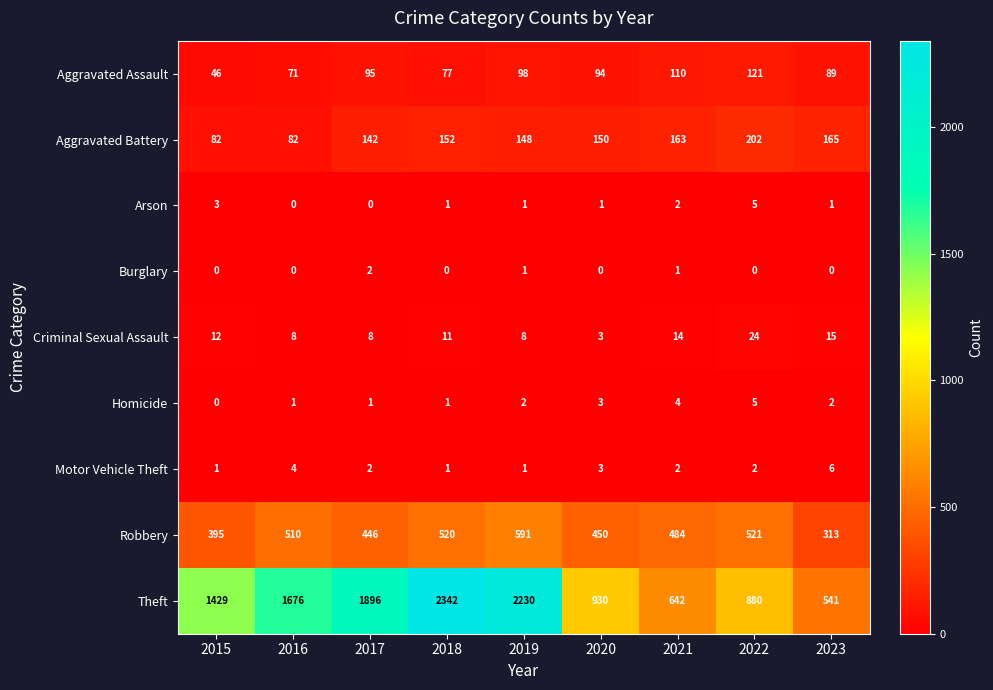

What is the difference between the second highest and second lowest values in the Homicide series?

3